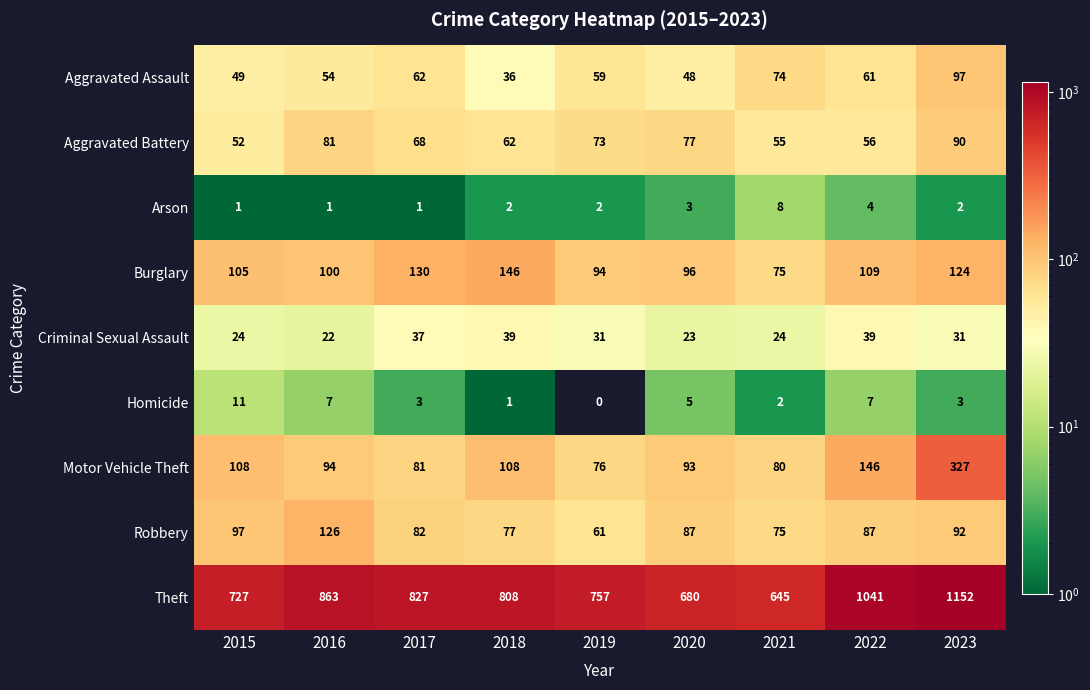

At how many categories does at least one series exceed 304?

9